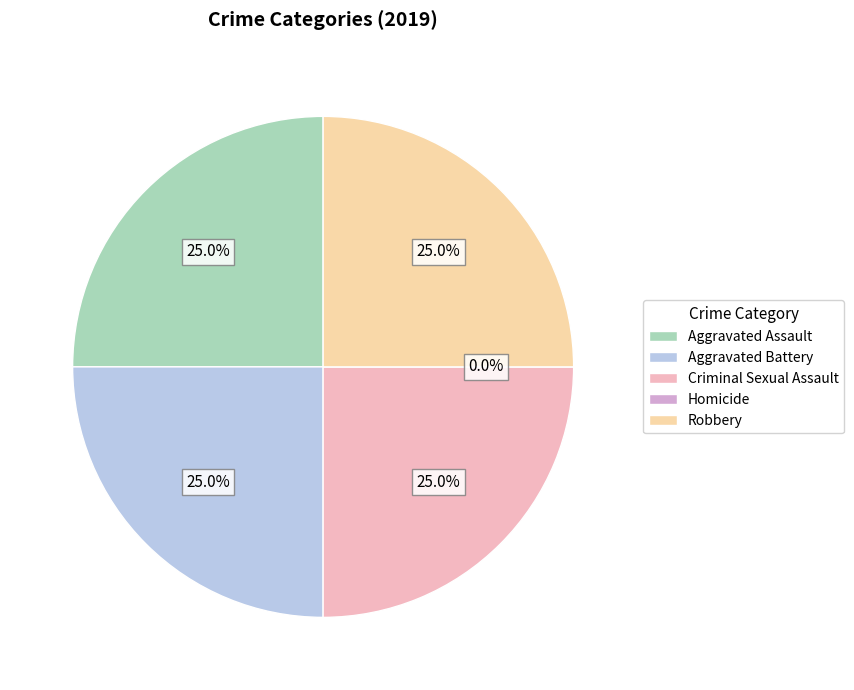

Does Aggravated Battery represent more than half of the total?

No